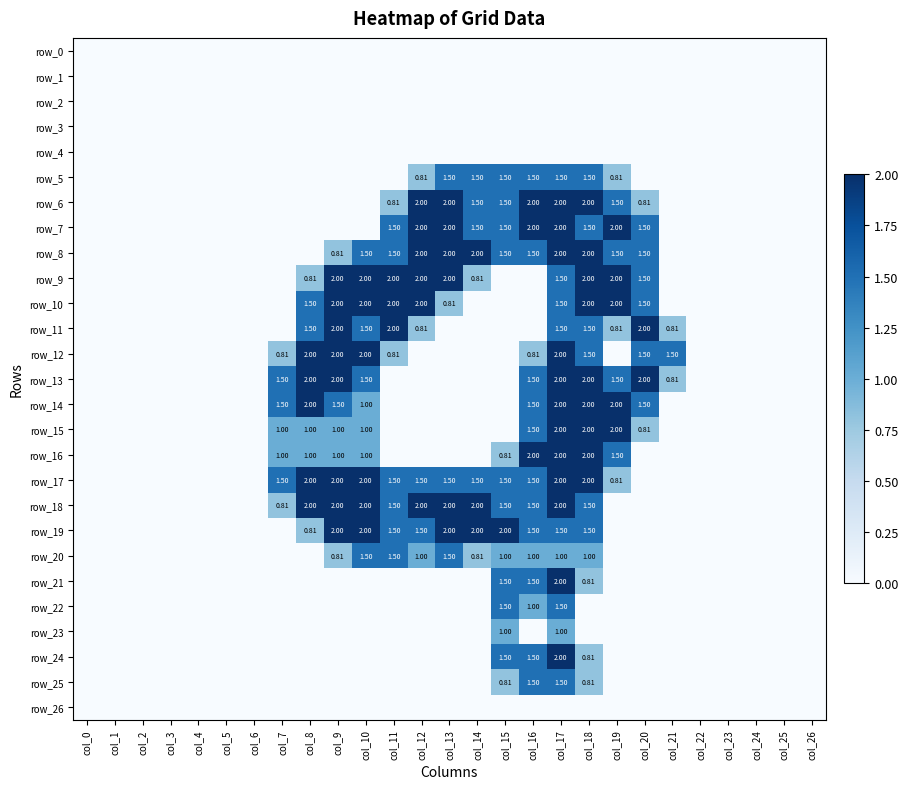

Reading left to right, transcribe all the data shown in this chart.

row_0: 0.0	0.0	0.0	0.0	0.0	0.0	0.0	0.0	0.0	0.0	0.0	0.0	0.0	0.0	0.0	0.0	0.0	0.0	0.0	0.0	0.0	0.0	0.0	0.0	0.0	0.0	0.0
row_1: 0.0	0.0	0.0	0.0	0.0	0.0	0.0	0.0	0.0	0.0	0.0	0.0	0.0	0.0	0.0	0.0	0.0	0.0	0.0	0.0	0.0	0.0	0.0	0.0	0.0	0.0	0.0
row_2: 0.0	0.0	0.0	0.0	0.0	0.0	0.0	0.0	0.0	0.0	0.0	0.0	0.0	0.0	0.0	0.0	0.0	0.0	0.0	0.0	0.0	0.0	0.0	0.0	0.0	0.0	0.0
row_3: 0.0	0.0	0.0	0.0	0.0	0.0	0.0	0.0	0.0	0.0	0.0	0.0	0.0	0.0	0.0	0.0	0.0	0.0	0.0	0.0	0.0	0.0	0.0	0.0	0.0	0.0	0.0
row_4: 0.0	0.0	0.0	0.0	0.0	0.0	0.0	0.0	0.0	0.0	0.0	0.0	0.0	0.0	0.0	0.0	0.0	0.0	0.0	0.0	0.0	0.0	0.0	0.0	0.0	0.0	0.0
row_5: 0.0	0.0	0.0	0.0	0.0	0.0	0.0	0.0	0.0	0.0	0.0	0.0	0.8	1.5	1.5	1.5	1.5	1.5	1.5	0.8	0.0	0.0	0.0	0.0	0.0	0.0	0.0
row_6: 0.0	0.0	0.0	0.0	0.0	0.0	0.0	0.0	0.0	0.0	0.0	0.8	2.0	2.0	1.5	1.5	2.0	2.0	2.0	1.5	0.8	0.0	0.0	0.0	0.0	0.0	0.0
row_7: 0.0	0.0	0.0	0.0	0.0	0.0	0.0	0.0	0.0	0.0	0.0	1.5	2.0	2.0	1.5	1.5	2.0	2.0	1.5	2.0	1.5	0.0	0.0	0.0	0.0	0.0	0.0
row_8: 0.0	0.0	0.0	0.0	0.0	0.0	0.0	0.0	0.0	0.8	1.5	1.5	2.0	2.0	2.0	1.5	1.5	2.0	2.0	1.5	1.5	0.0	0.0	0.0	0.0	0.0	0.0
row_9: 0.0	0.0	0.0	0.0	0.0	0.0	0.0	0.0	0.8	2.0	2.0	2.0	2.0	2.0	0.8	0.0	0.0	1.5	2.0	2.0	1.5	0.0	0.0	0.0	0.0	0.0	0.0
row_10: 0.0	0.0	0.0	0.0	0.0	0.0	0.0	0.0	1.5	2.0	2.0	2.0	2.0	0.8	0.0	0.0	0.0	1.5	2.0	2.0	1.5	0.0	0.0	0.0	0.0	0.0	0.0
row_11: 0.0	0.0	0.0	0.0	0.0	0.0	0.0	0.0	1.5	2.0	1.5	2.0	0.8	0.0	0.0	0.0	0.0	1.5	1.5	0.8	2.0	0.8	0.0	0.0	0.0	0.0	0.0
row_12: 0.0	0.0	0.0	0.0	0.0	0.0	0.0	0.8	2.0	2.0	2.0	0.8	0.0	0.0	0.0	0.0	0.8	2.0	1.5	0.0	1.5	1.5	0.0	0.0	0.0	0.0	0.0
row_13: 0.0	0.0	0.0	0.0	0.0	0.0	0.0	1.5	2.0	2.0	1.5	0.0	0.0	0.0	0.0	0.0	1.5	2.0	2.0	1.5	2.0	0.8	0.0	0.0	0.0	0.0	0.0
row_14: 0.0	0.0	0.0	0.0	0.0	0.0	0.0	1.5	2.0	1.5	1.0	0.0	0.0	0.0	0.0	0.0	1.5	2.0	2.0	2.0	1.5	0.0	0.0	0.0	0.0	0.0	0.0
row_15: 0.0	0.0	0.0	0.0	0.0	0.0	0.0	1.0	1.0	1.0	1.0	0.0	0.0	0.0	0.0	0.0	1.5	2.0	2.0	2.0	0.8	0.0	0.0	0.0	0.0	0.0	0.0
row_16: 0.0	0.0	0.0	0.0	0.0	0.0	0.0	1.0	1.0	1.0	1.0	0.0	0.0	0.0	0.0	0.8	2.0	2.0	2.0	1.5	0.0	0.0	0.0	0.0	0.0	0.0	0.0
row_17: 0.0	0.0	0.0	0.0	0.0	0.0	0.0	1.5	2.0	2.0	2.0	1.5	1.5	1.5	1.5	1.5	1.5	2.0	2.0	0.8	0.0	0.0	0.0	0.0	0.0	0.0	0.0
row_18: 0.0	0.0	0.0	0.0	0.0	0.0	0.0	0.8	2.0	2.0	2.0	1.5	2.0	2.0	2.0	1.5	1.5	2.0	1.5	0.0	0.0	0.0	0.0	0.0	0.0	0.0	0.0
row_19: 0.0	0.0	0.0	0.0	0.0	0.0	0.0	0.0	0.8	2.0	2.0	1.5	1.5	2.0	2.0	2.0	1.5	1.5	1.5	0.0	0.0	0.0	0.0	0.0	0.0	0.0	0.0
row_20: 0.0	0.0	0.0	0.0	0.0	0.0	0.0	0.0	0.0	0.8	1.5	1.5	1.0	1.5	0.8	1.0	1.0	1.0	1.0	0.0	0.0	0.0	0.0	0.0	0.0	0.0	0.0
row_21: 0.0	0.0	0.0	0.0	0.0	0.0	0.0	0.0	0.0	0.0	0.0	0.0	0.0	0.0	0.0	1.5	1.5	2.0	0.8	0.0	0.0	0.0	0.0	0.0	0.0	0.0	0.0
row_22: 0.0	0.0	0.0	0.0	0.0	0.0	0.0	0.0	0.0	0.0	0.0	0.0	0.0	0.0	0.0	1.5	1.0	1.5	0.0	0.0	0.0	0.0	0.0	0.0	0.0	0.0	0.0
row_23: 0.0	0.0	0.0	0.0	0.0	0.0	0.0	0.0	0.0	0.0	0.0	0.0	0.0	0.0	0.0	1.0	0.0	1.0	0.0	0.0	0.0	0.0	0.0	0.0	0.0	0.0	0.0
row_24: 0.0	0.0	0.0	0.0	0.0	0.0	0.0	0.0	0.0	0.0	0.0	0.0	0.0	0.0	0.0	1.5	1.5	2.0	0.8	0.0	0.0	0.0	0.0	0.0	0.0	0.0	0.0
row_25: 0.0	0.0	0.0	0.0	0.0	0.0	0.0	0.0	0.0	0.0	0.0	0.0	0.0	0.0	0.0	0.8	1.5	1.5	0.8	0.0	0.0	0.0	0.0	0.0	0.0	0.0	0.0
row_26: 0.0	0.0	0.0	0.0	0.0	0.0	0.0	0.0	0.0	0.0	0.0	0.0	0.0	0.0	0.0	0.0	0.0	0.0	0.0	0.0	0.0	0.0	0.0	0.0	0.0	0.0	0.0